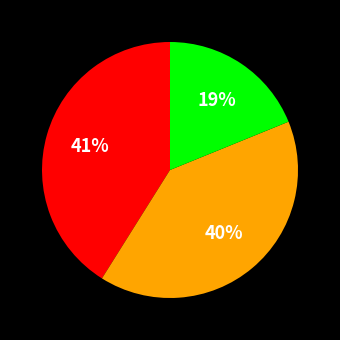

Is there a majority slice in this chart?

No